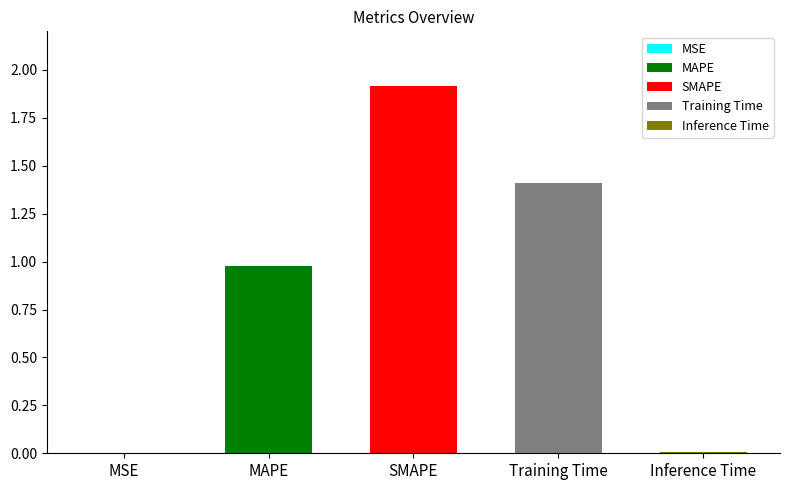

What is the difference between the maximum and minimum values?

1.9